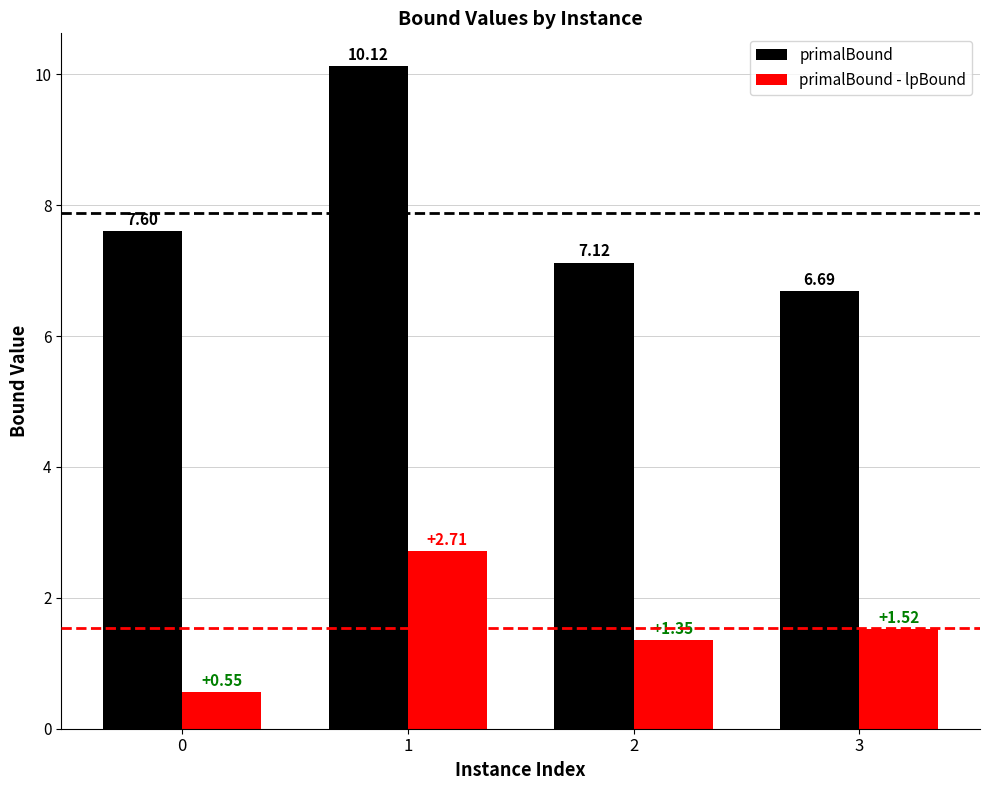

Which series changed the most between 0 and 2?

primalBound - lpBound